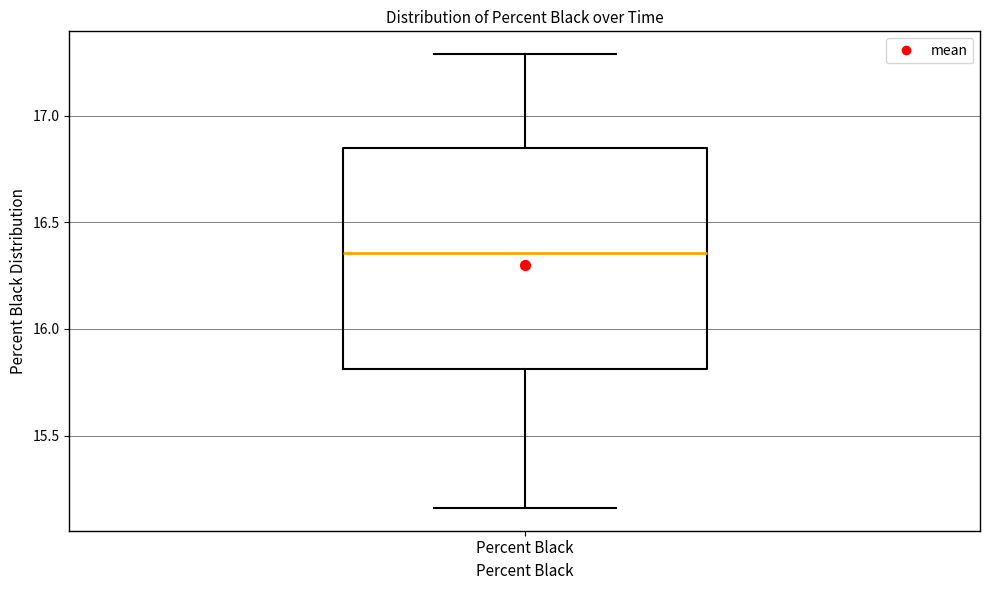

Transcribe this box plot: give where the median line is, the range the box spans, and where the two whiskers end, as read against the y-axis. The values are not printed on the chart, so give them approximately, as read against the axis.

median 16.35, box 15.80 to 16.85, whiskers 15.15 to 17.30